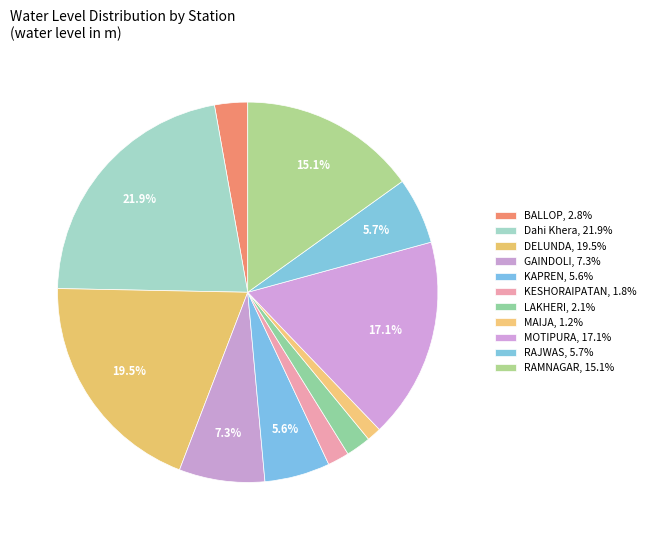

Is there a majority slice in this chart?

No